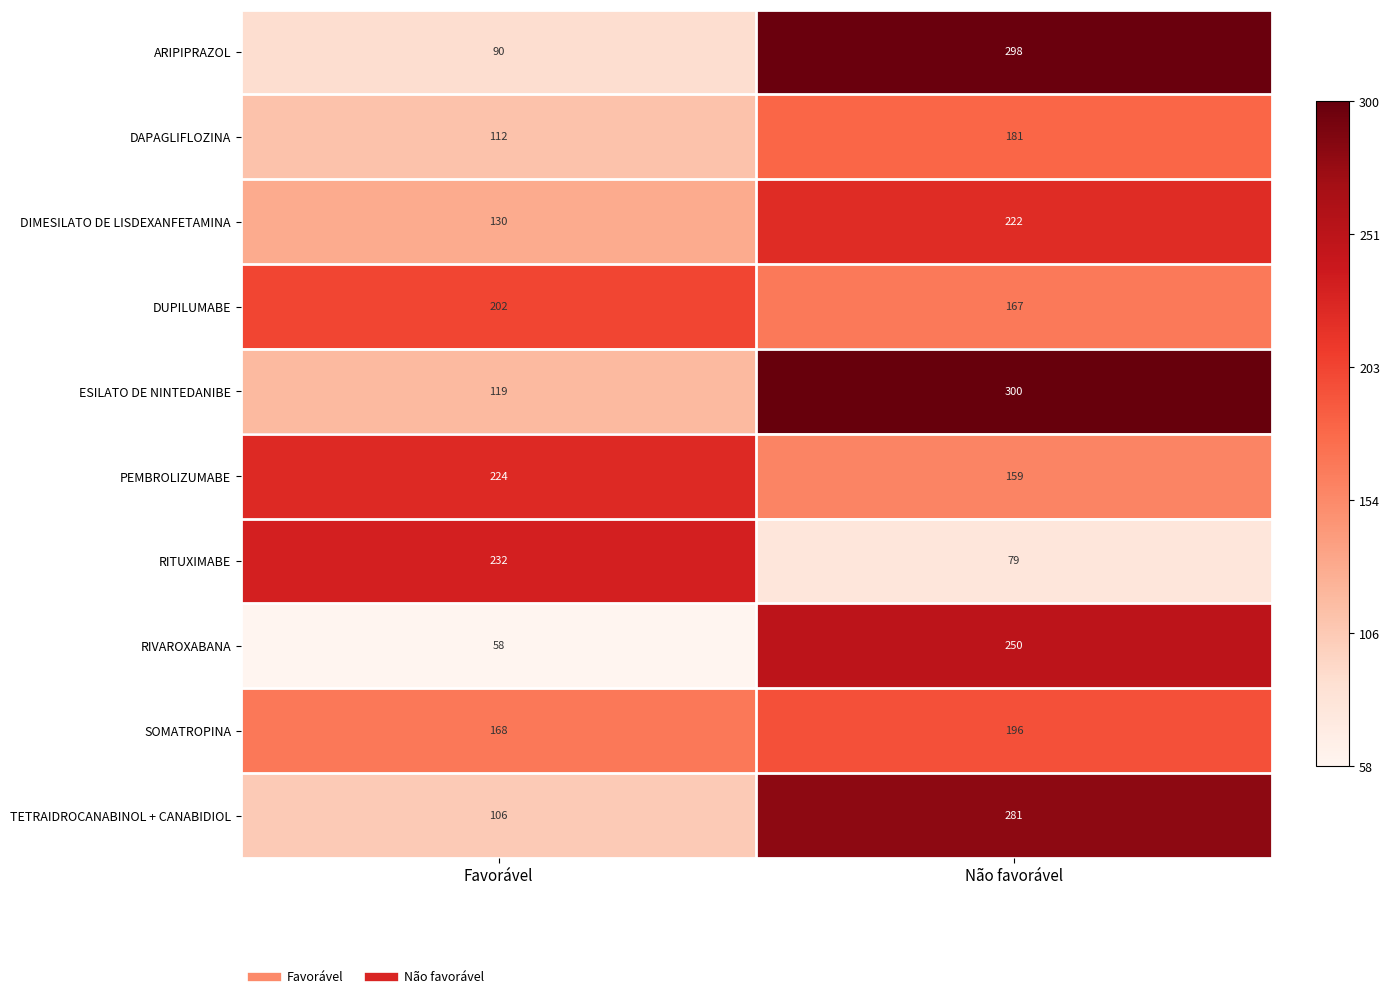

What is the sum of all SOMATROPINA values?

364